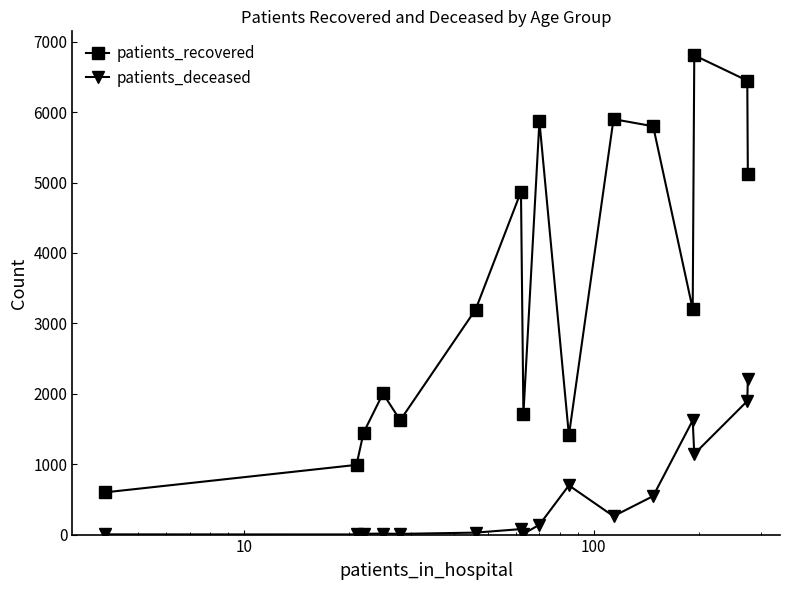

Rank the series by their maximum value, from highest to lowest.

patients_recovered, patients_deceased